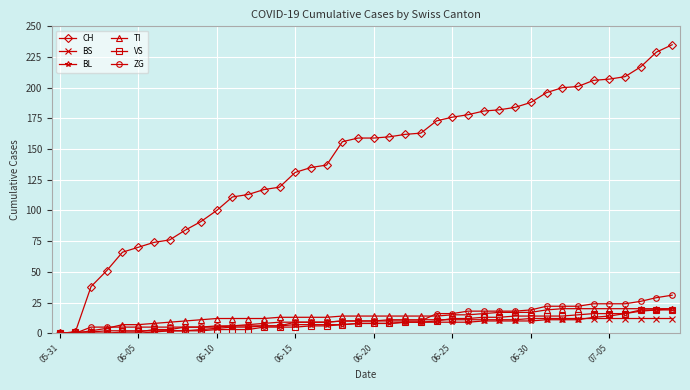

What is the difference between the second highest and second lowest values in the BL series?

19